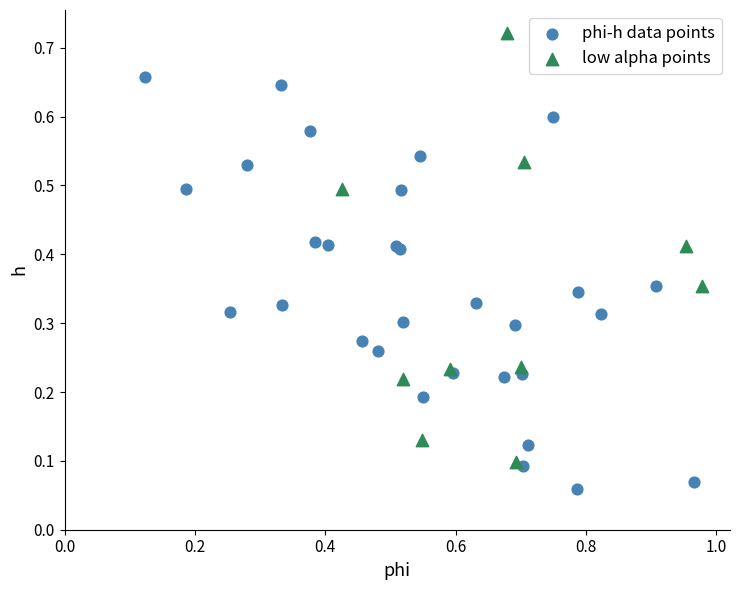

Which series contains the lowest Y value?

phi-h data points